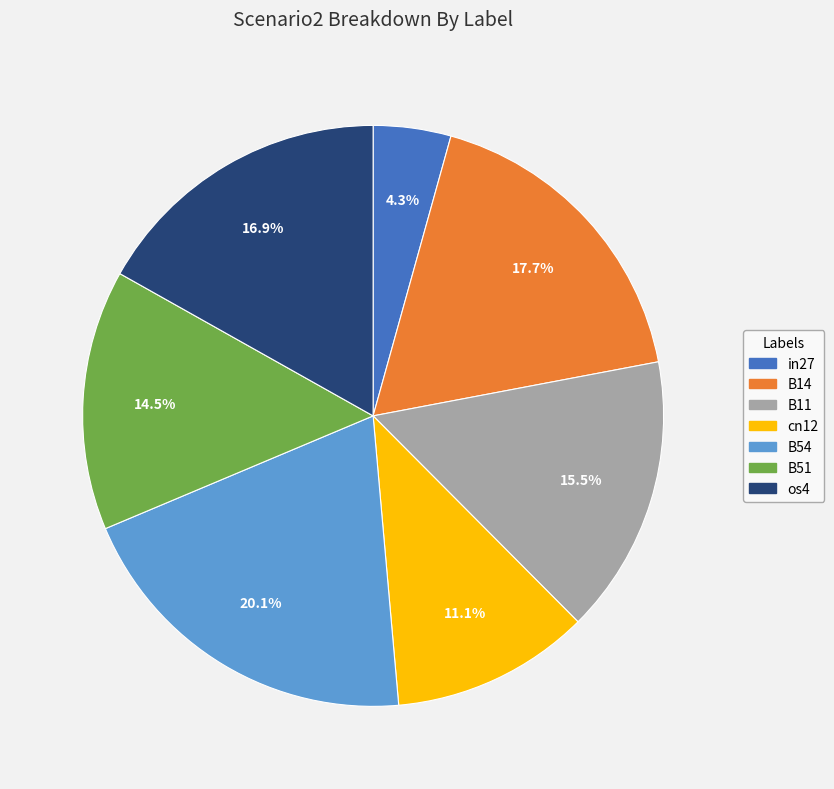

The B14 slice represents 25% of the pie. True or false?

False